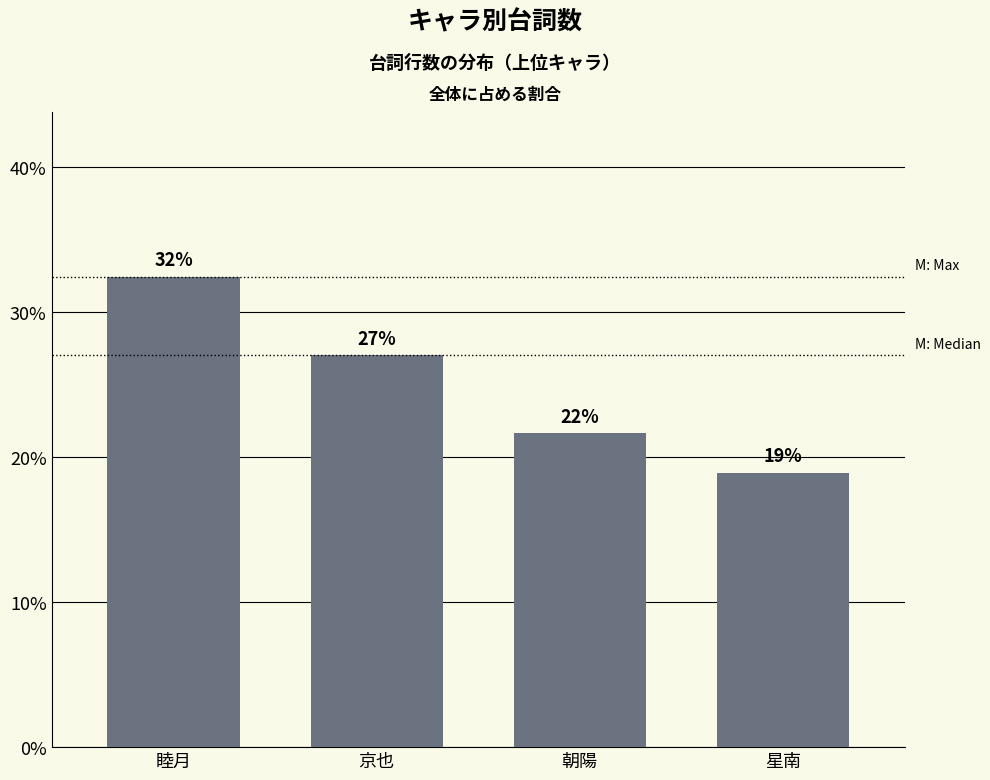

Does the chart contain stacked bars?

No